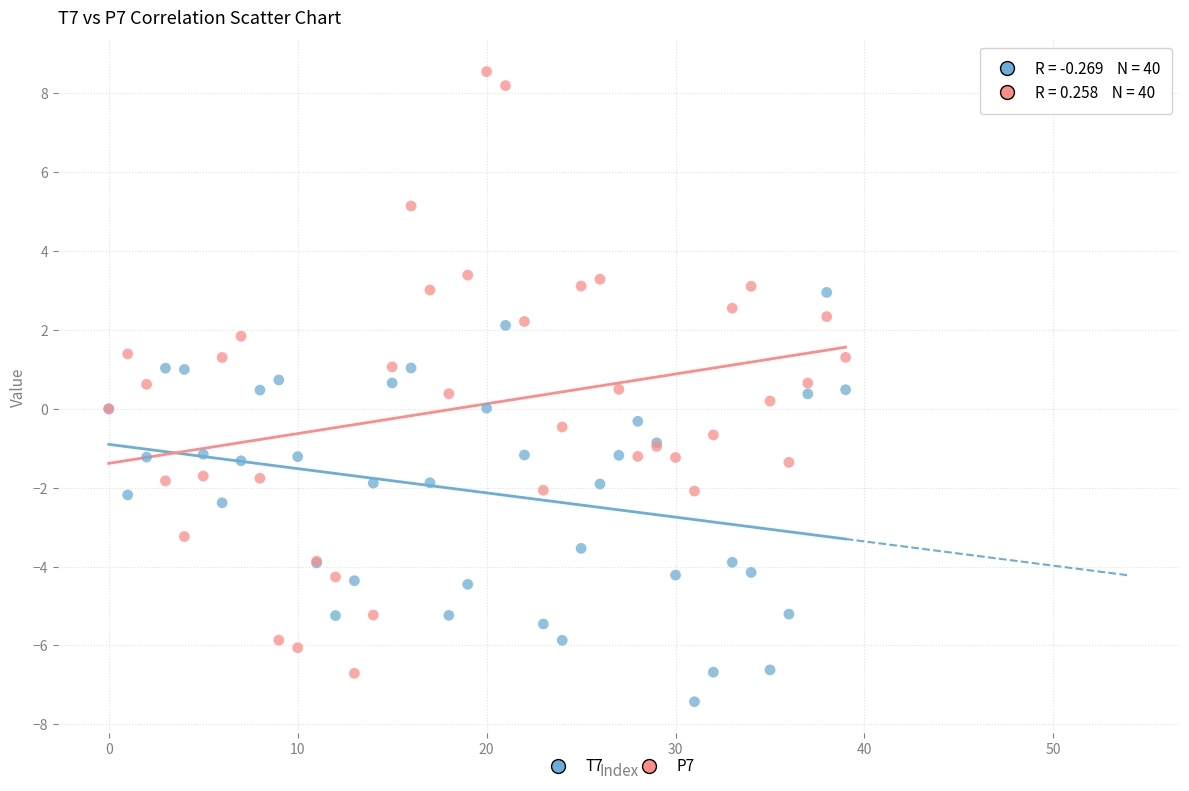

Which series reaches the maximum Y coordinate?

P7